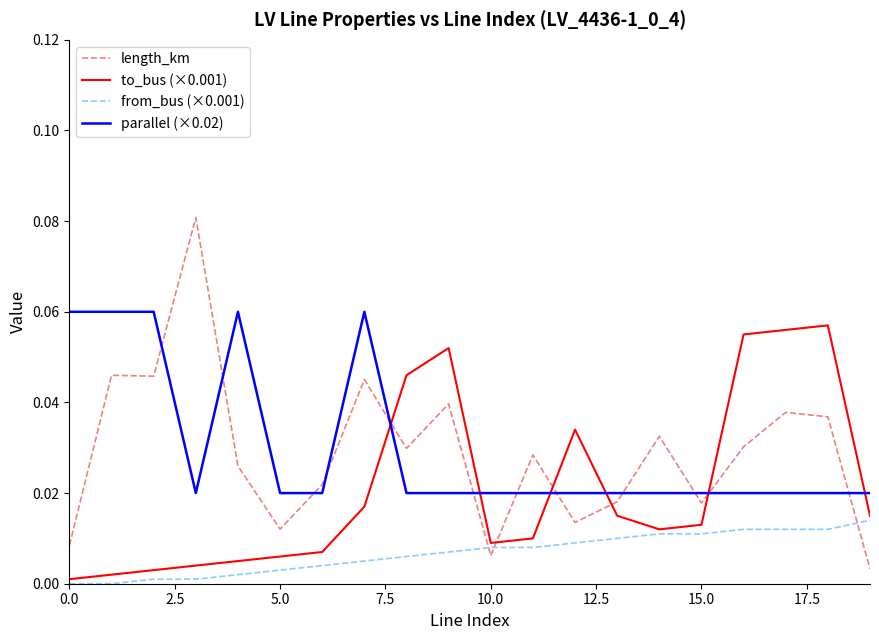

Which series ends up on top after the final intersection of parallel (×0.02) and length_km?

parallel (×0.02)